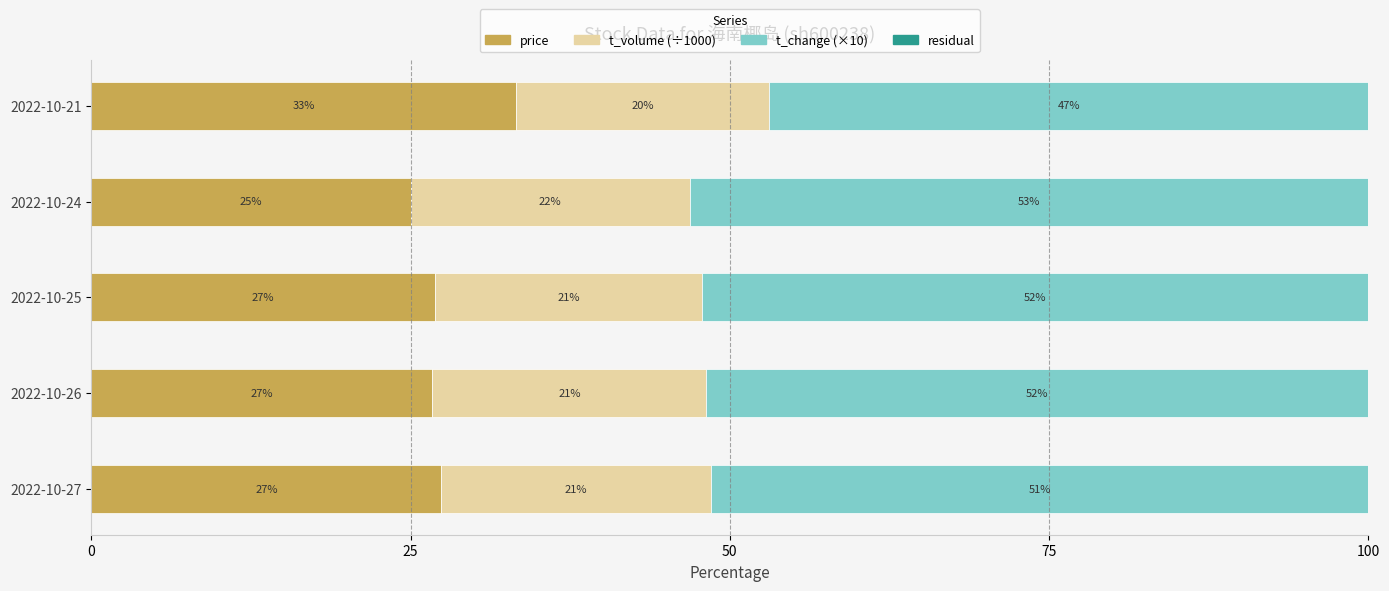

The price series shows 27.4 at 2022-10-27. True or false?

True